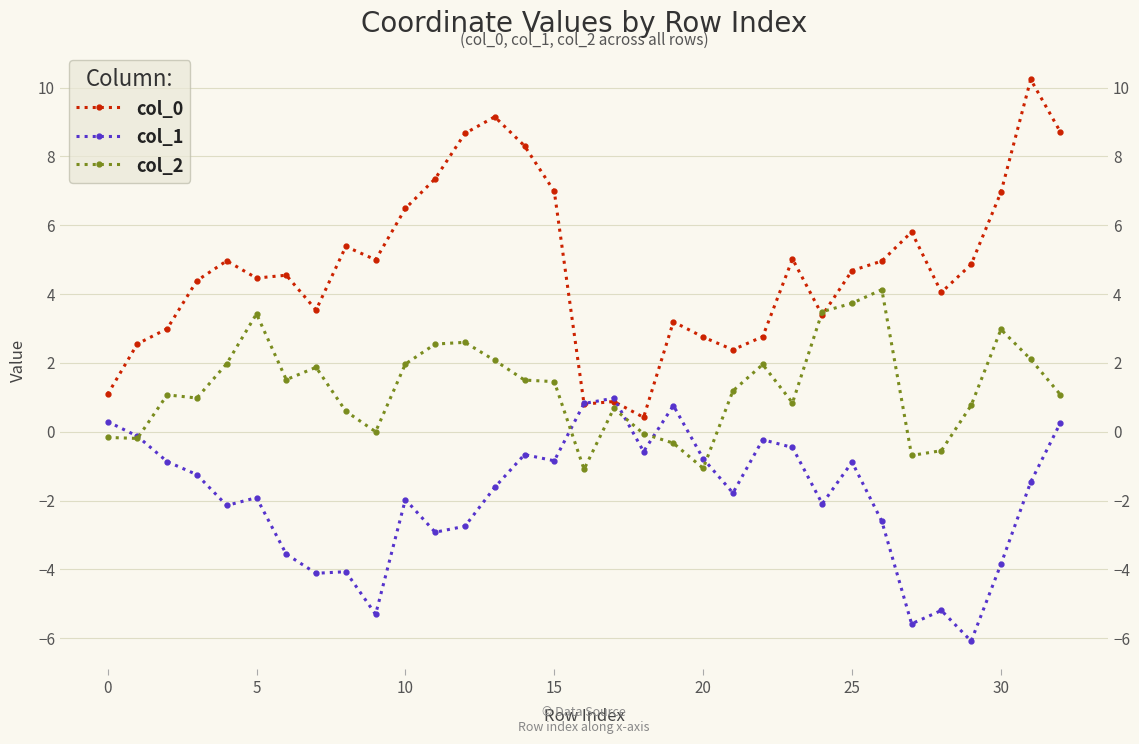

The value of col_2 at 32 is 1.1. True or false?

True